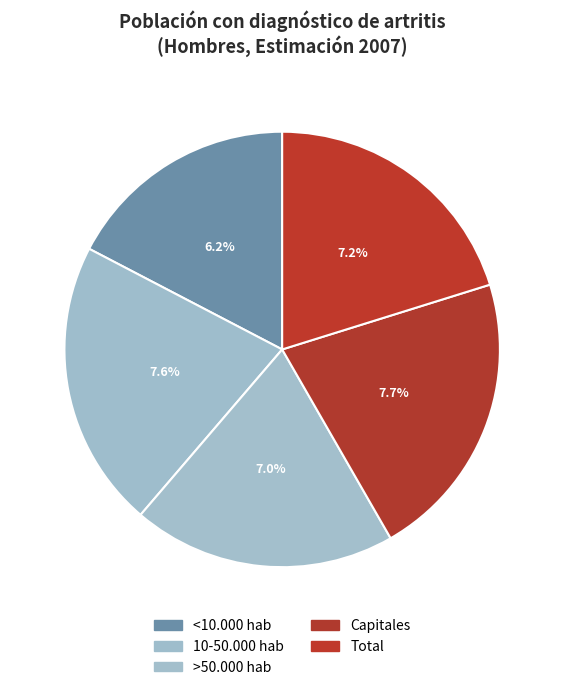

True or false: Total accounts for 20% of the total.

True